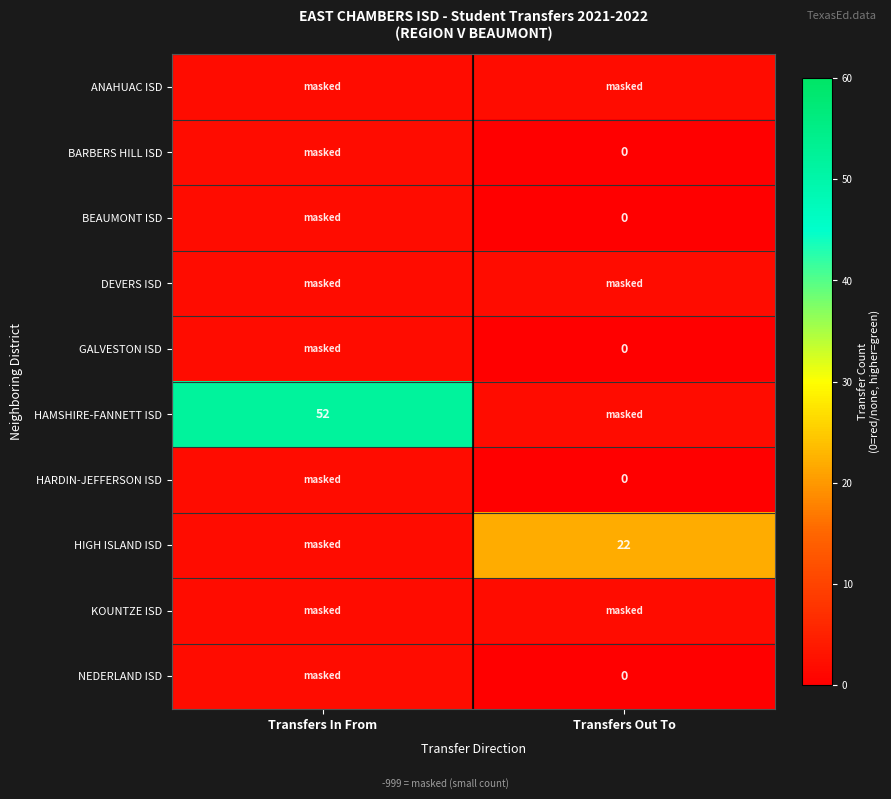

True or false: GALVESTON ISD has a value of 1 at Transfers In From.

False